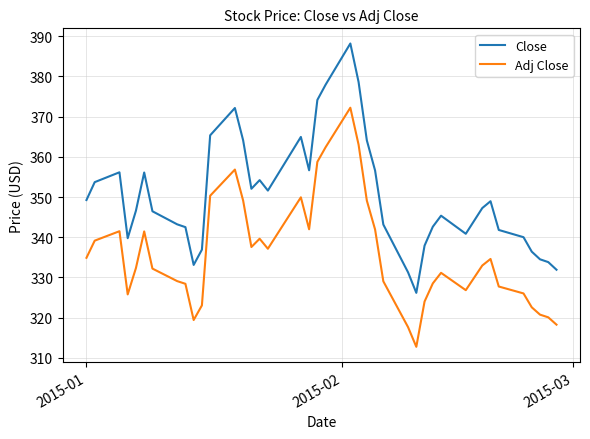

True or false: Adj Close and Close intersect in this chart.

False